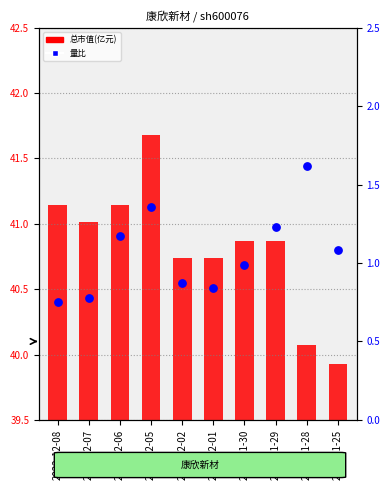

What is the total value across all series at 2022-11-29?

42.1